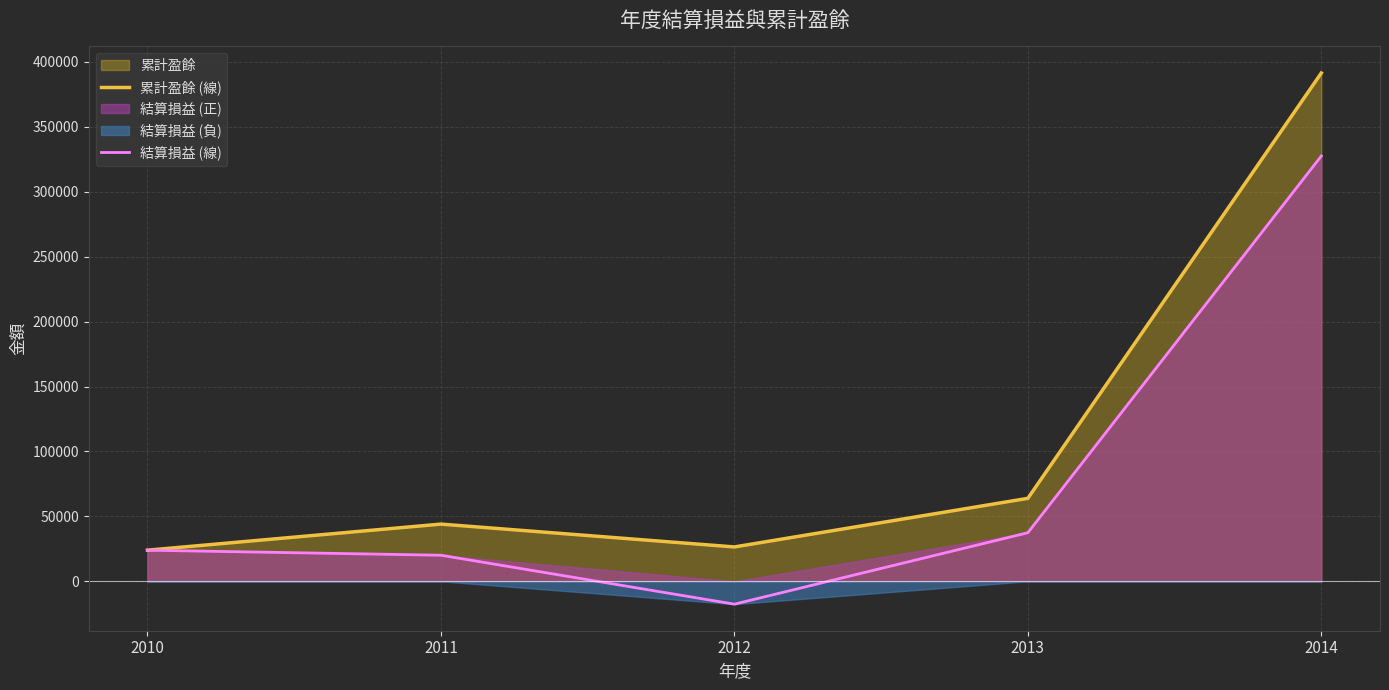

Which series has the largest total across all categories?

累計盈餘 (線)